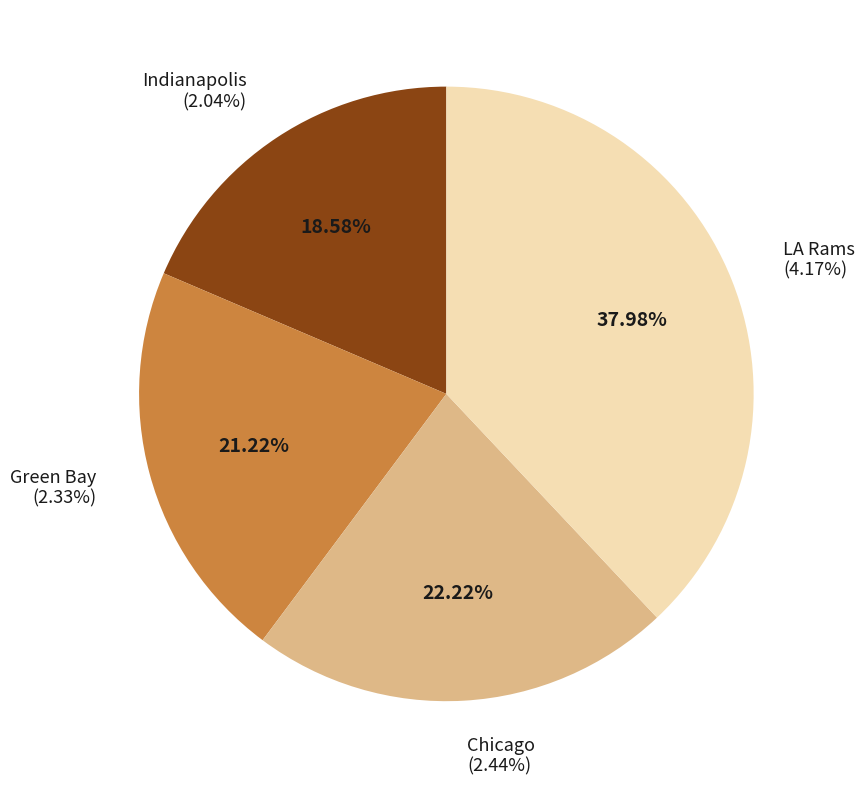

Count the number of slices in the pie.

4